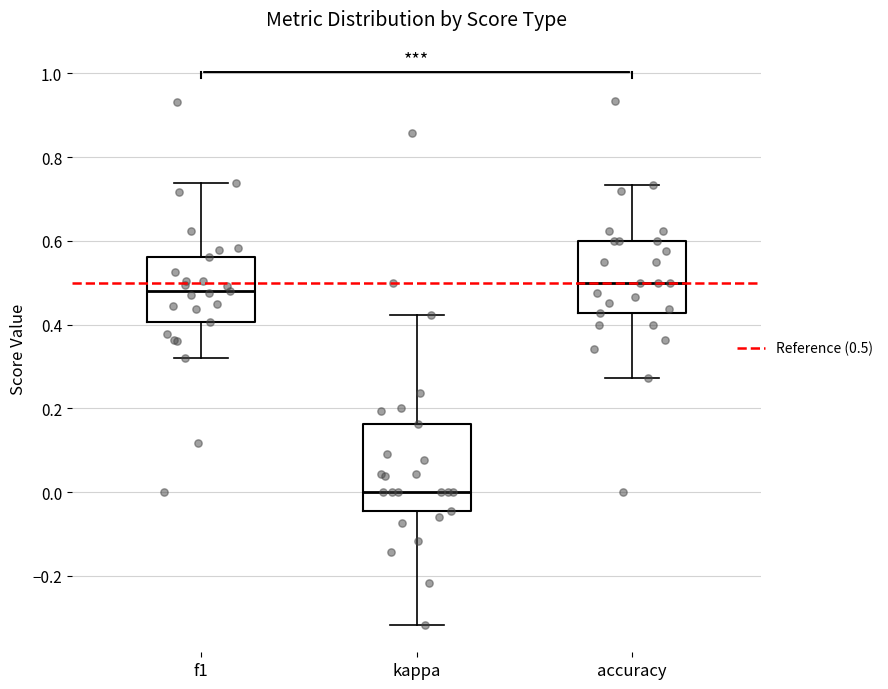

Reading left to right, transcribe this box plot: for each box, give where its median line is, the range the box spans, and where its two whiskers end, as read against the y-axis. The values are not printed on the chart, so give them approximately, as read against the axis.

f1: median 0.48, box 0.40 to 0.56, whiskers 0.32 to 0.74
kappa: median 0.00, box -0.04 to 0.16, whiskers -0.32 to 0.42
accuracy: median 0.50, box 0.42 to 0.60, whiskers 0.28 to 0.74